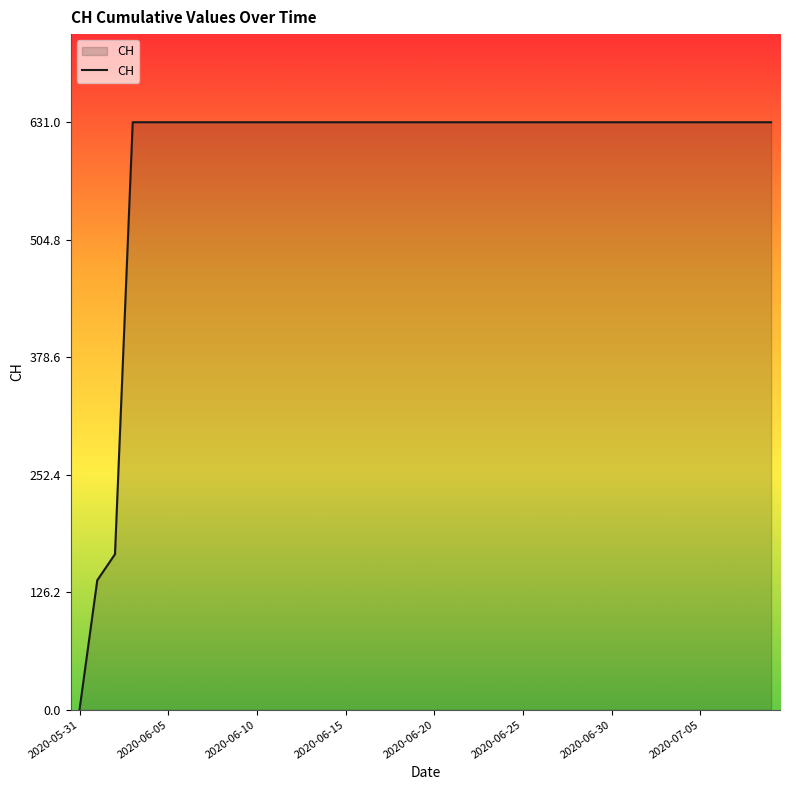

What is the greatest value displayed?

631